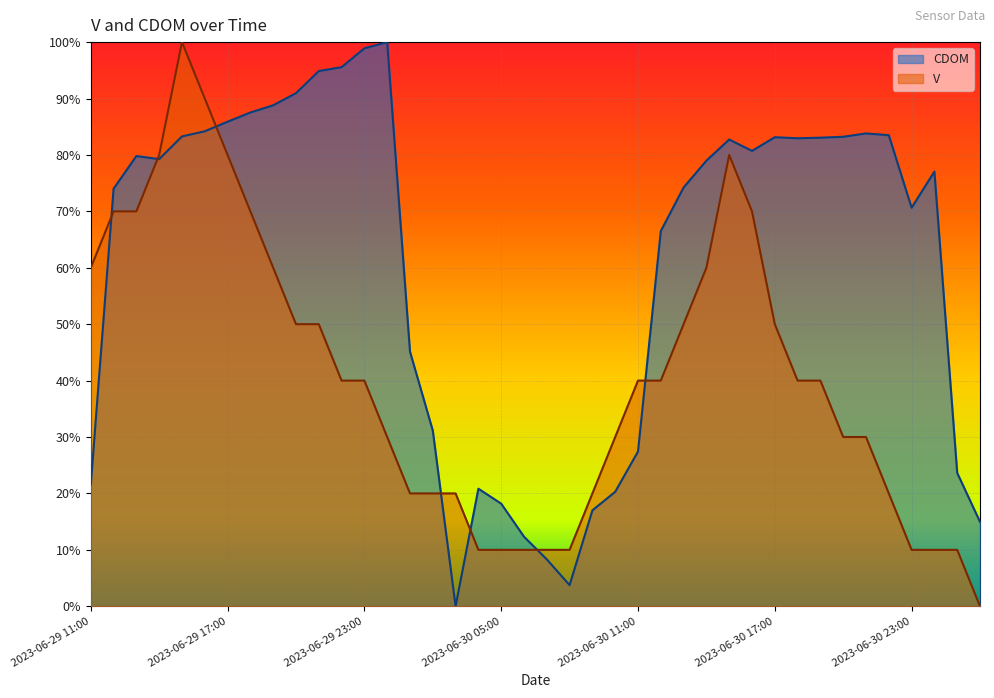

What is the value of the V point at the 32nd from the left?

40.0